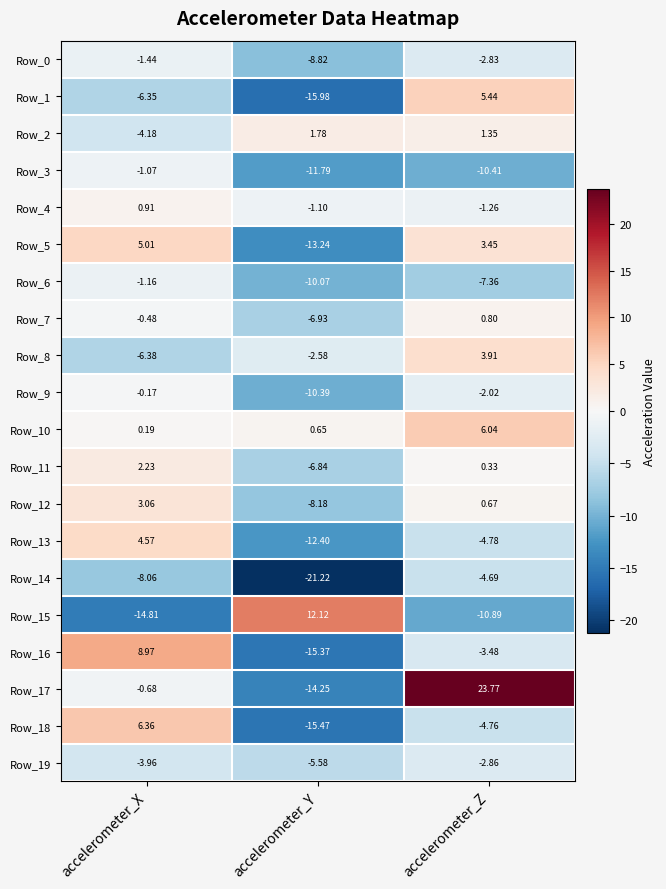

Which label corresponds to the largest value in the chart?

accelerometer_Z